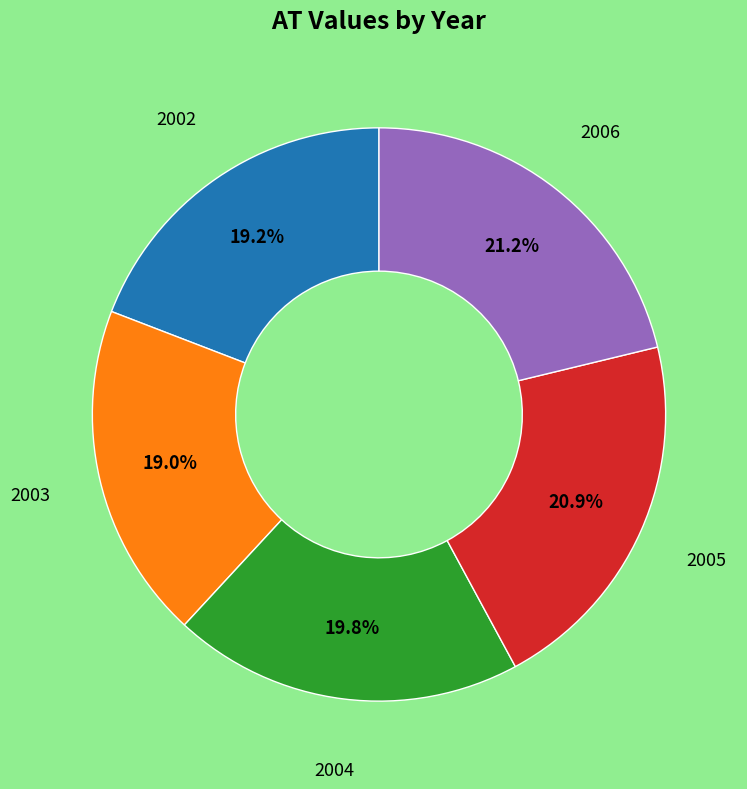

How many segments does this pie chart have?

5